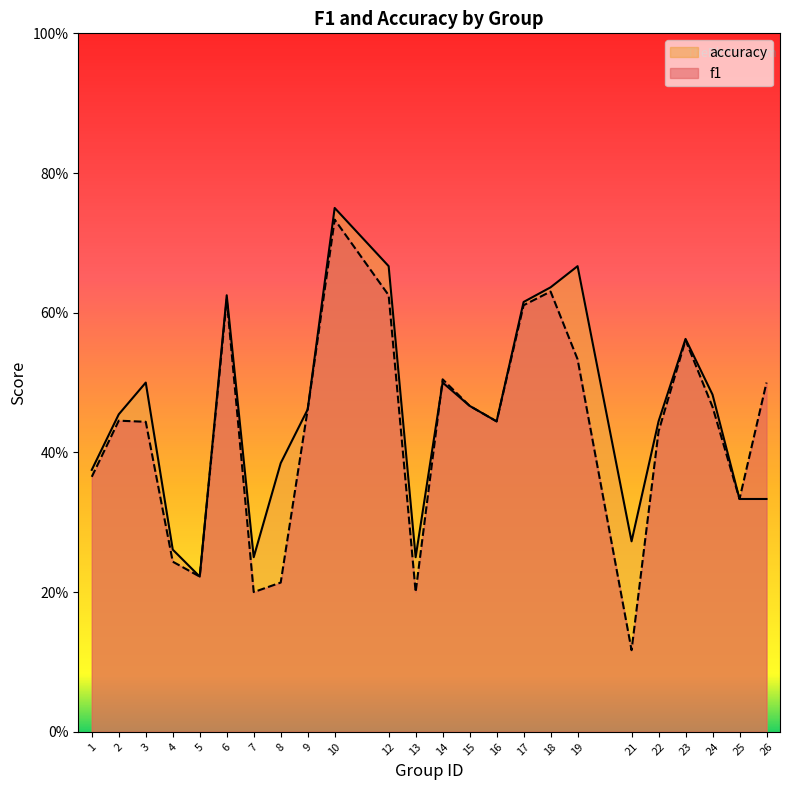

Between which two adjacent categories do accuracy and f1 first intersect?

13 and 14